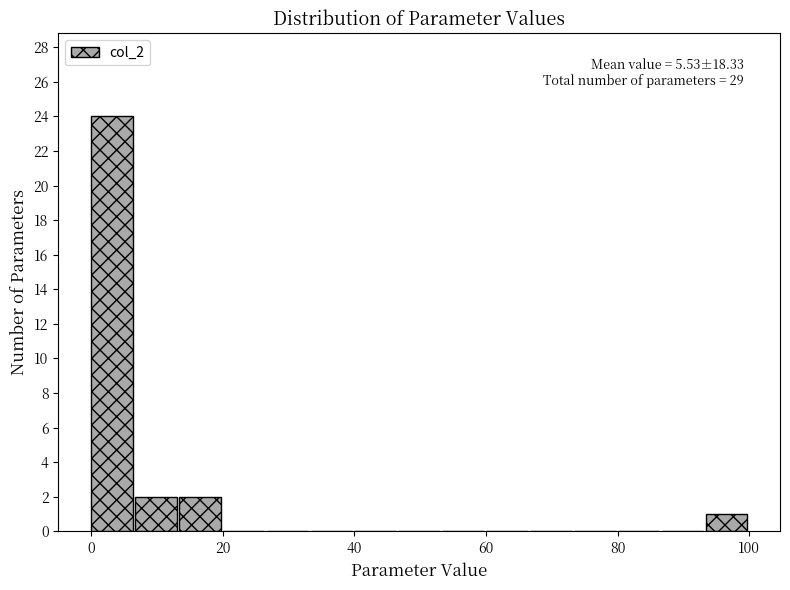

Around what value on the x-axis is the tallest bar? Give the approximate position of its centre, as read against the axis.

4